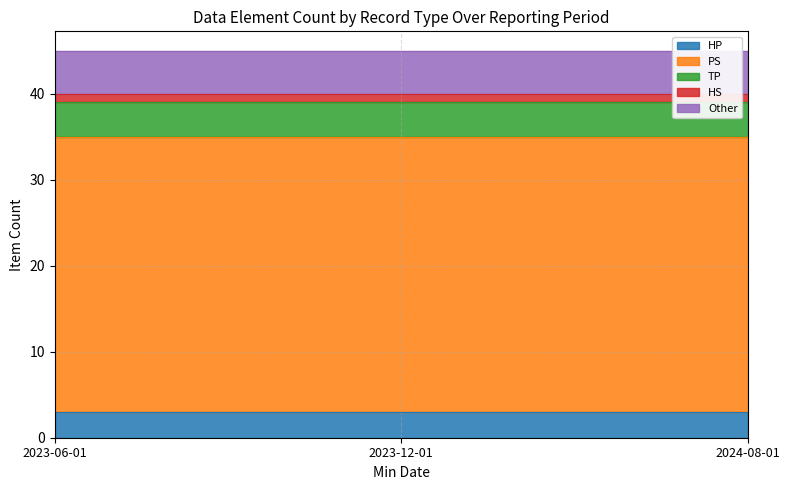

What is the sum of the PS Records values at 2023-06-01 and 2023-12-01?

64